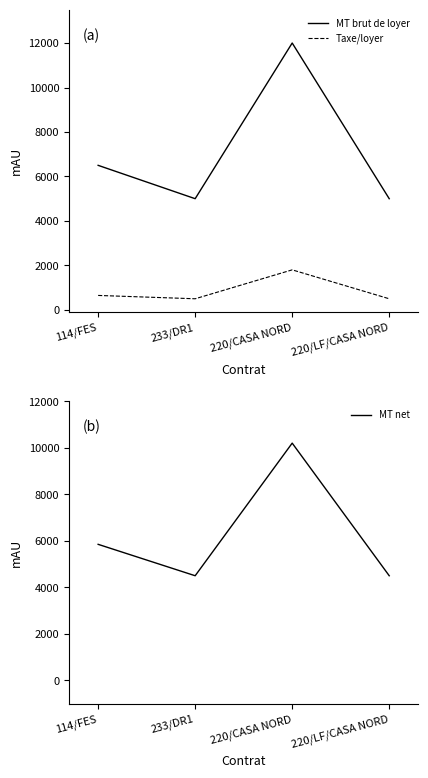

Is it true that MT net equals 4500 at 233/DR1?

True